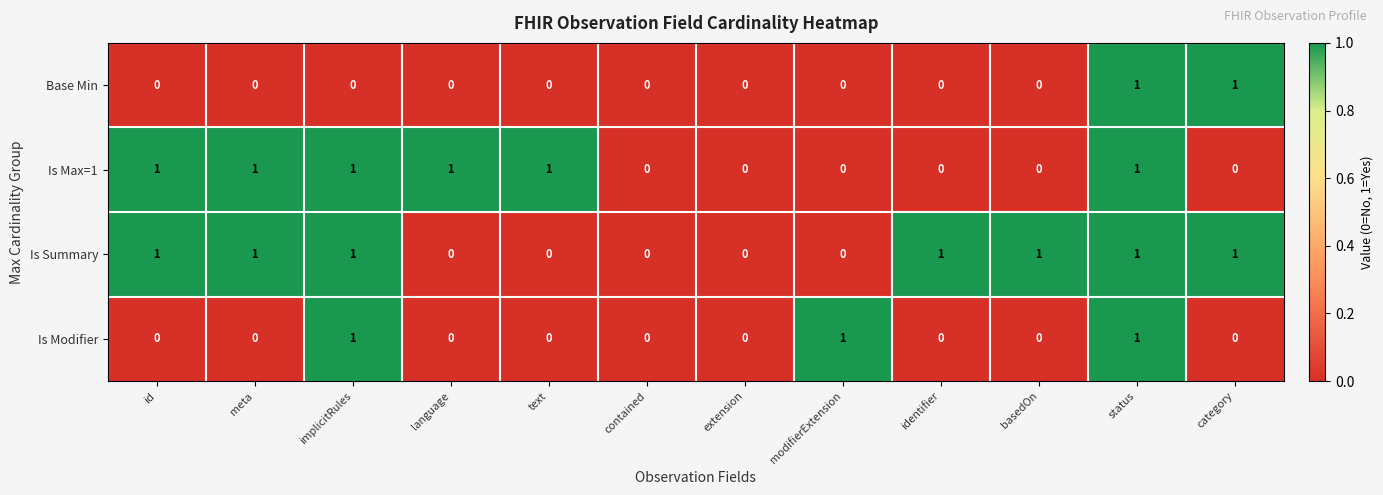

Rank the series by their average value, from lowest to highest.

Base Min, Is Modifier, Is Max=1, Is Summary